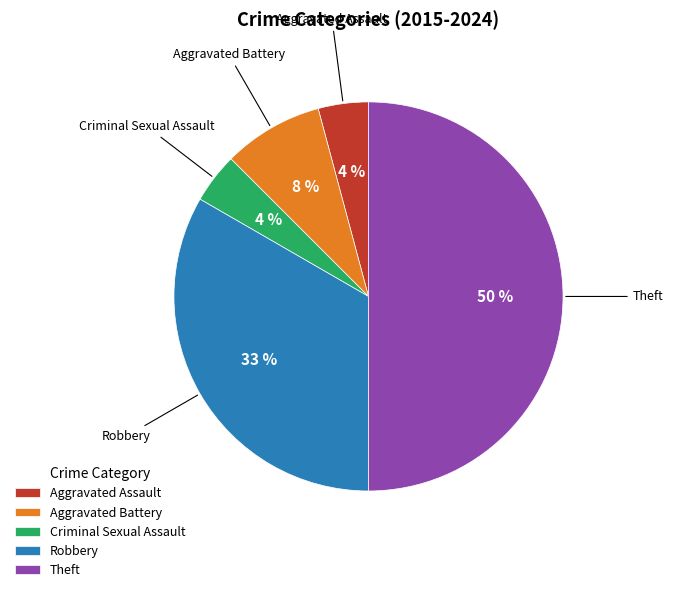

The Aggravated Battery slice represents 8% of the pie. True or false?

True